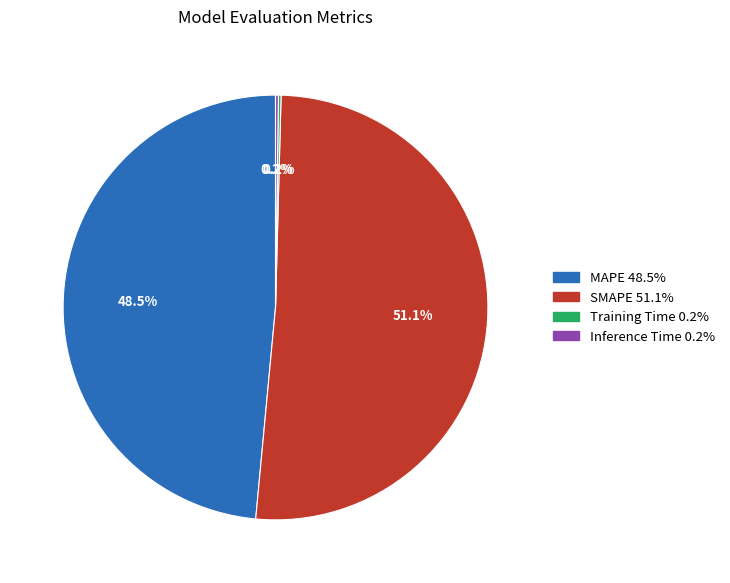

To the nearest percent, what percentage of the pie is SMAPE?

51%